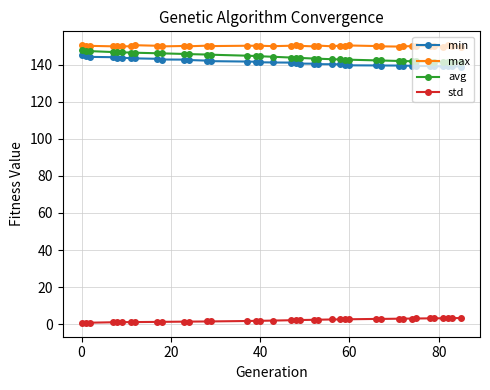

What is the minimum value for max?

149.7